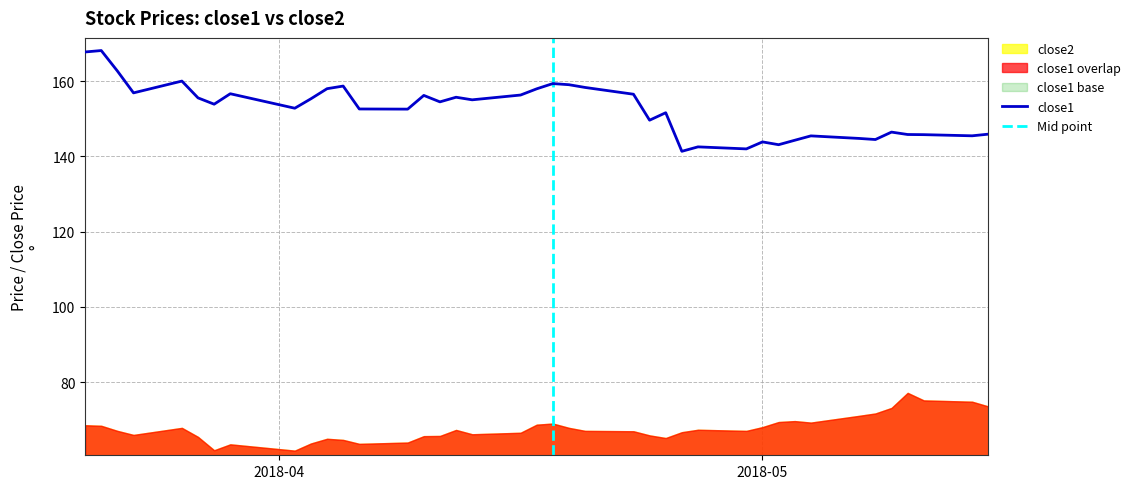

What is the ratio of the value at 2018-03-21 to the value at 2018-03-29?

1.1